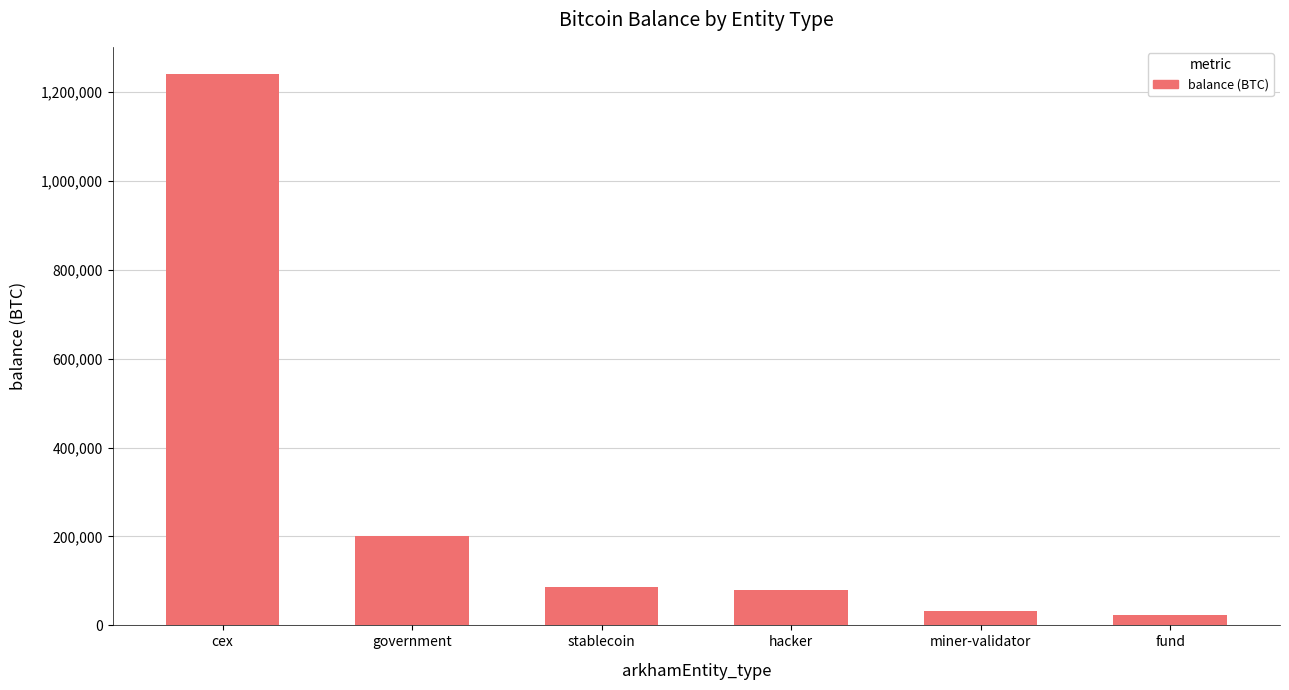

Reading left to right, transcribe all the data shown in this chart.

1239136.7	200014.1	86335.5	79957.3	31643.4	22468.6